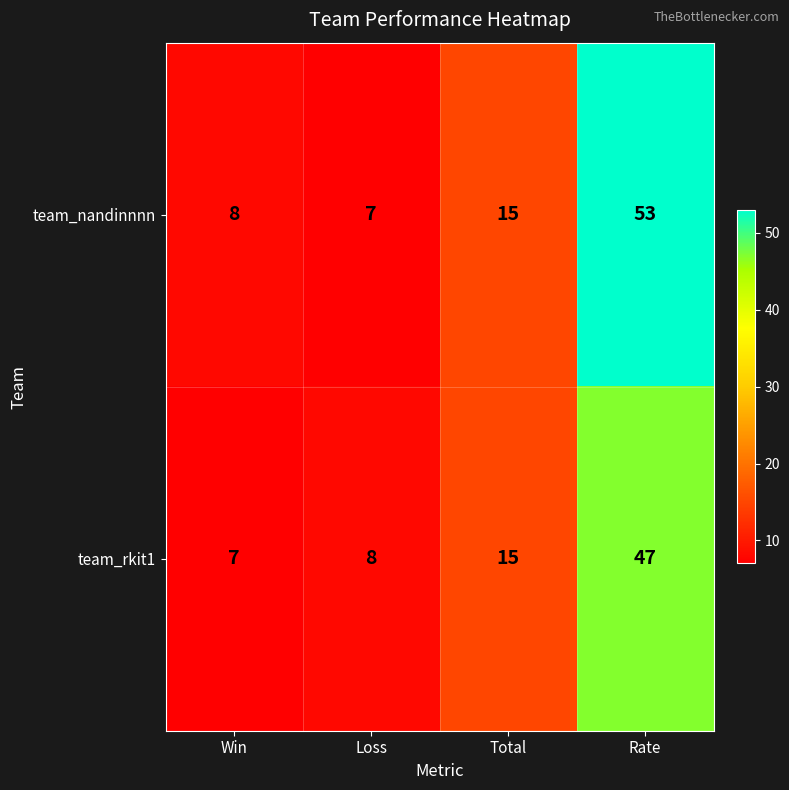

Which series has the largest total across all categories?

team_nandinnnn